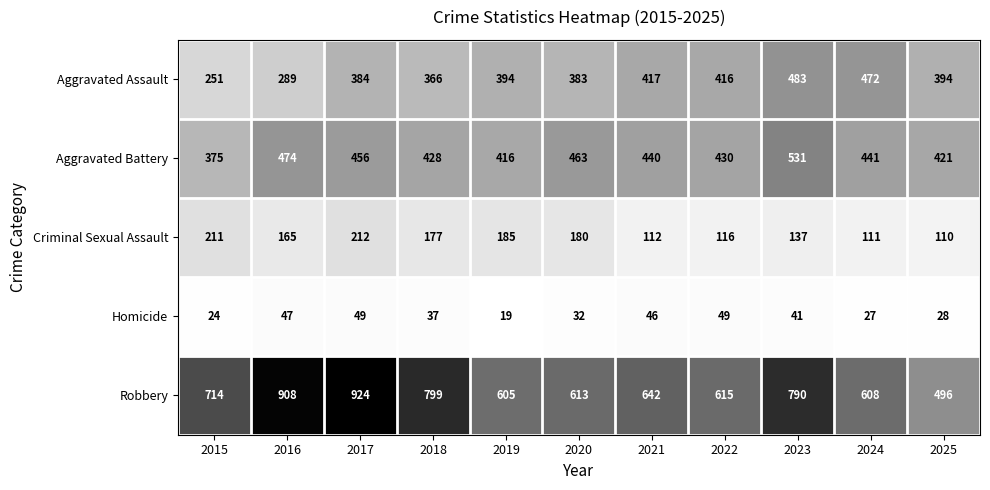

What is the sum of the Criminal Sexual Assault values at 2016 and 2018?

342